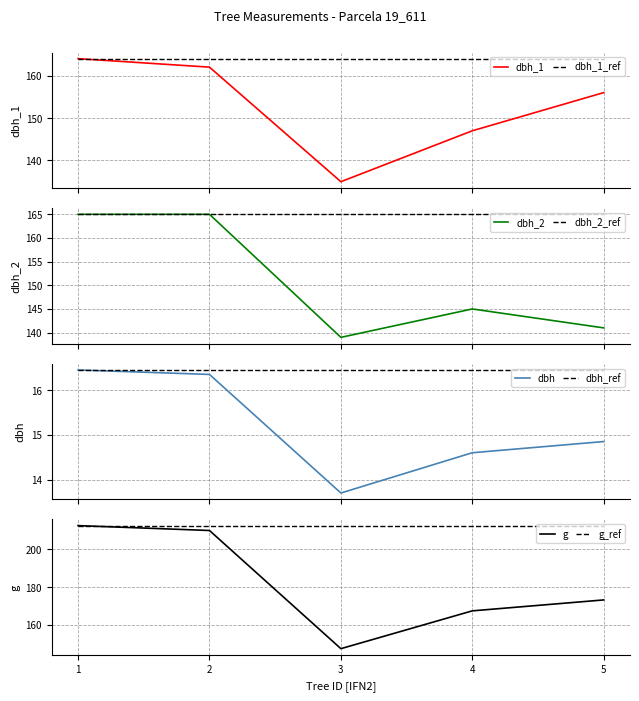

Reading left to right, extract all data points from this chart.

dbh_1: 164.0	162.0	135.0	147.0	156.0
dbh_2: 165.0	165.0	139.0	145.0	141.0
dbh: 16.4	16.4	13.7	14.6	14.8
g: 212.5	209.9	147.4	167.4	173.2